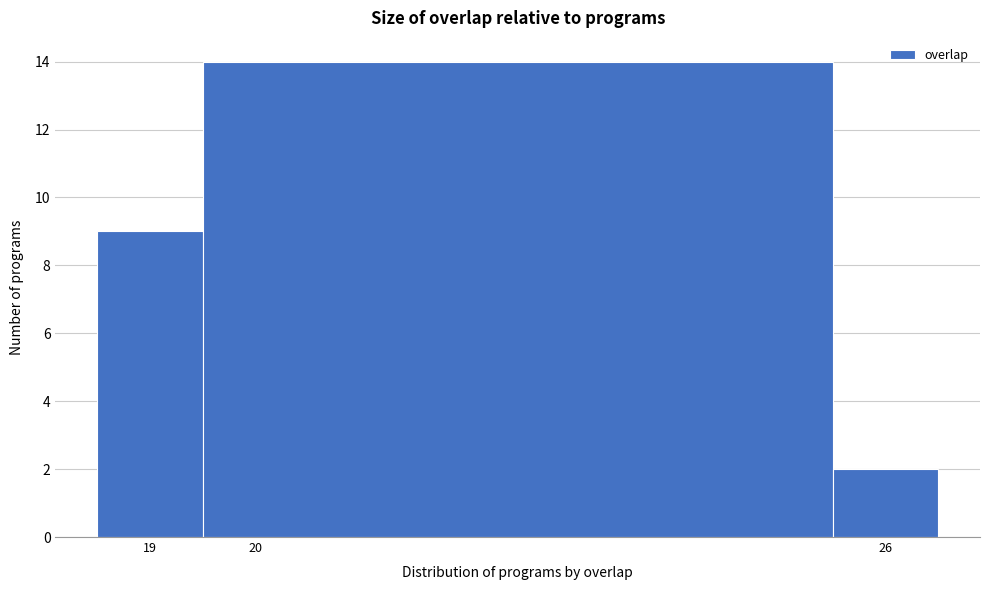

Reading left to right, list every bar in this chart as the range it spans on the x-axis followed by its height. The values are not printed on the chart, so give them approximately, as read against the axis.

18.5 to 19.5: 9
19.5 to 25.5: 14
25.5 to 26.5: 2